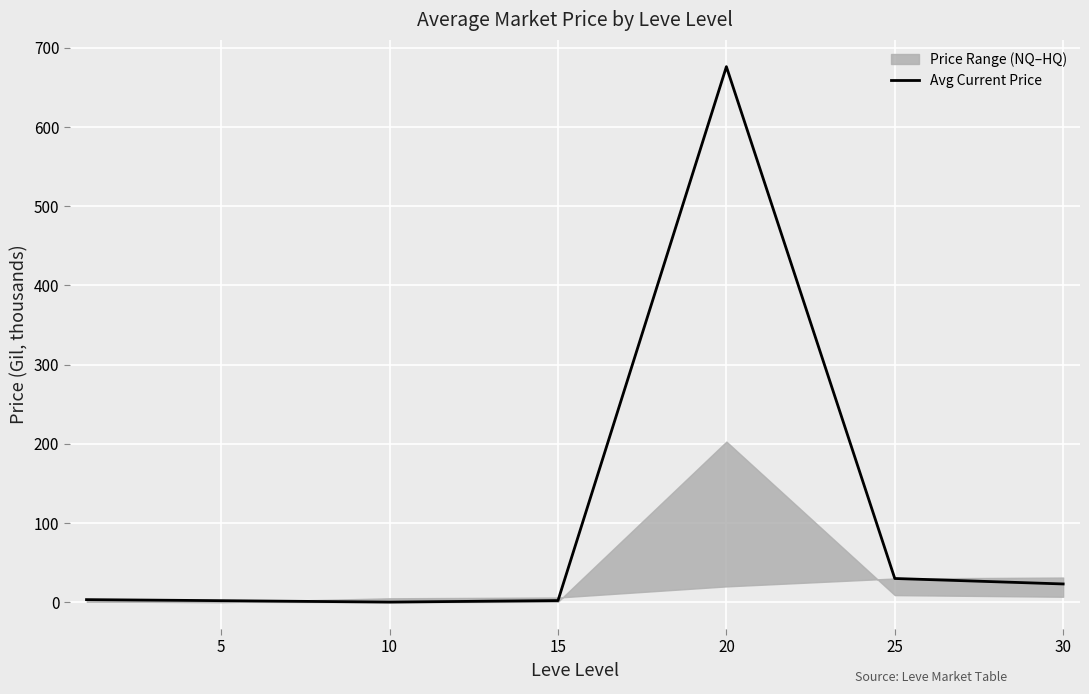

True or false: Avg Current Price has a value of 30.0 at 25.

True